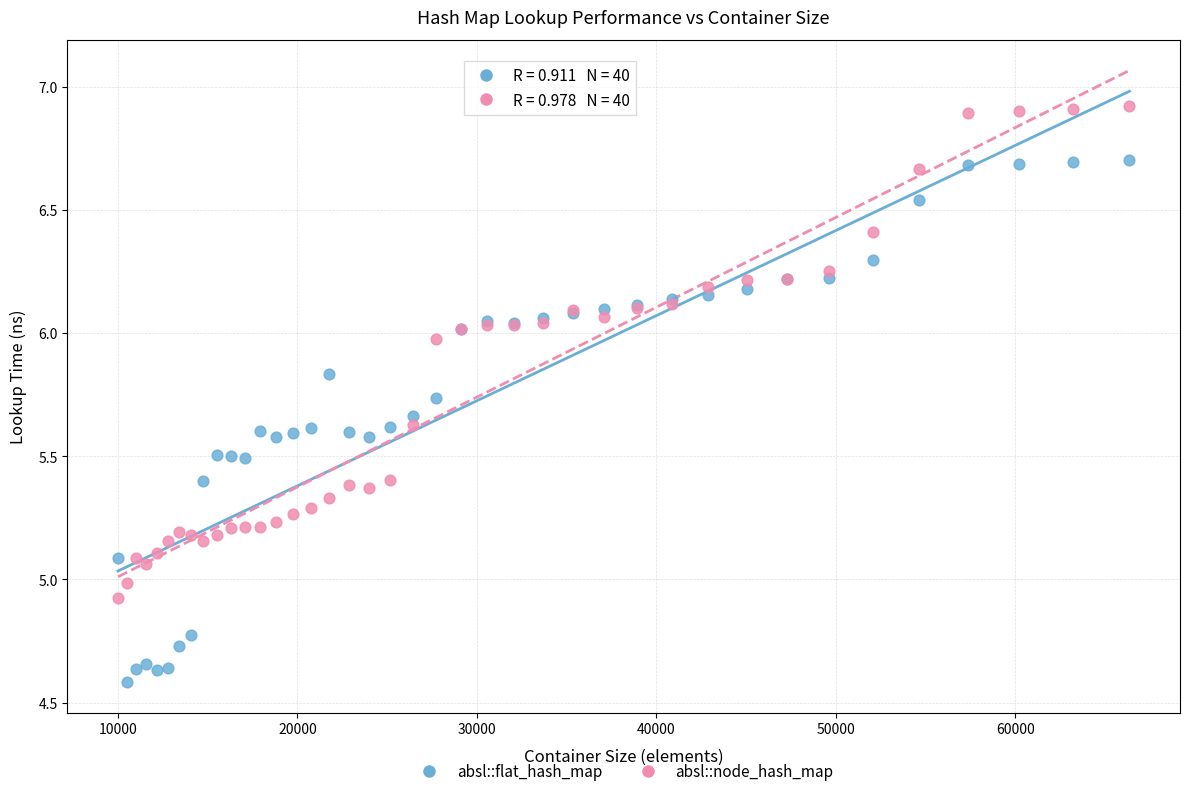

Which series reaches the minimum Y coordinate?

absl::flat_hash_map